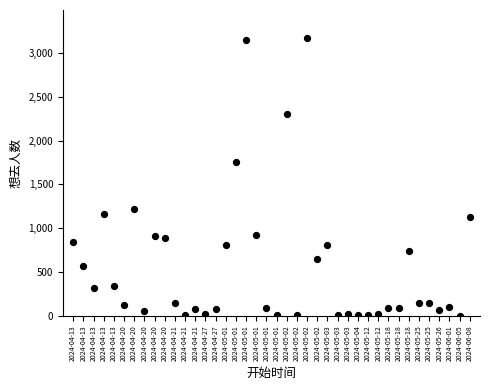

What Y value in the scatter plot is closest to 1587?

1755